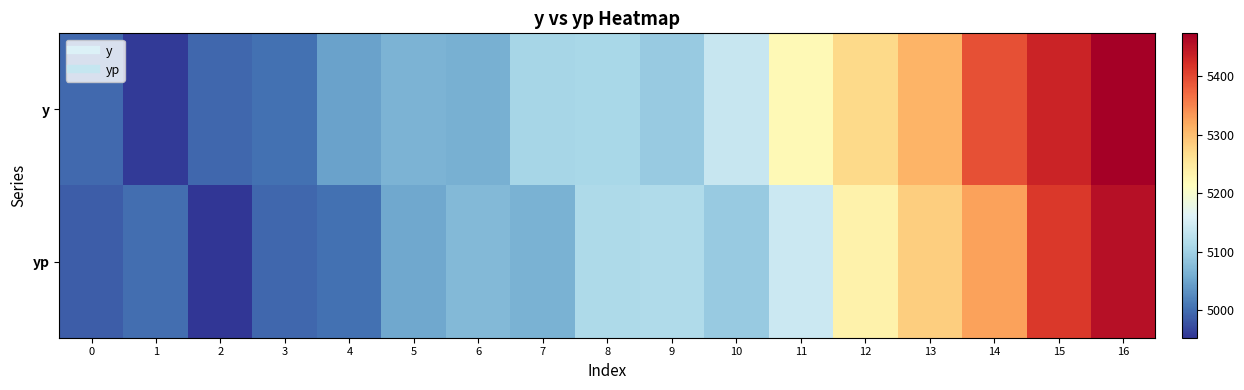

How many distinct data groups are displayed?

2